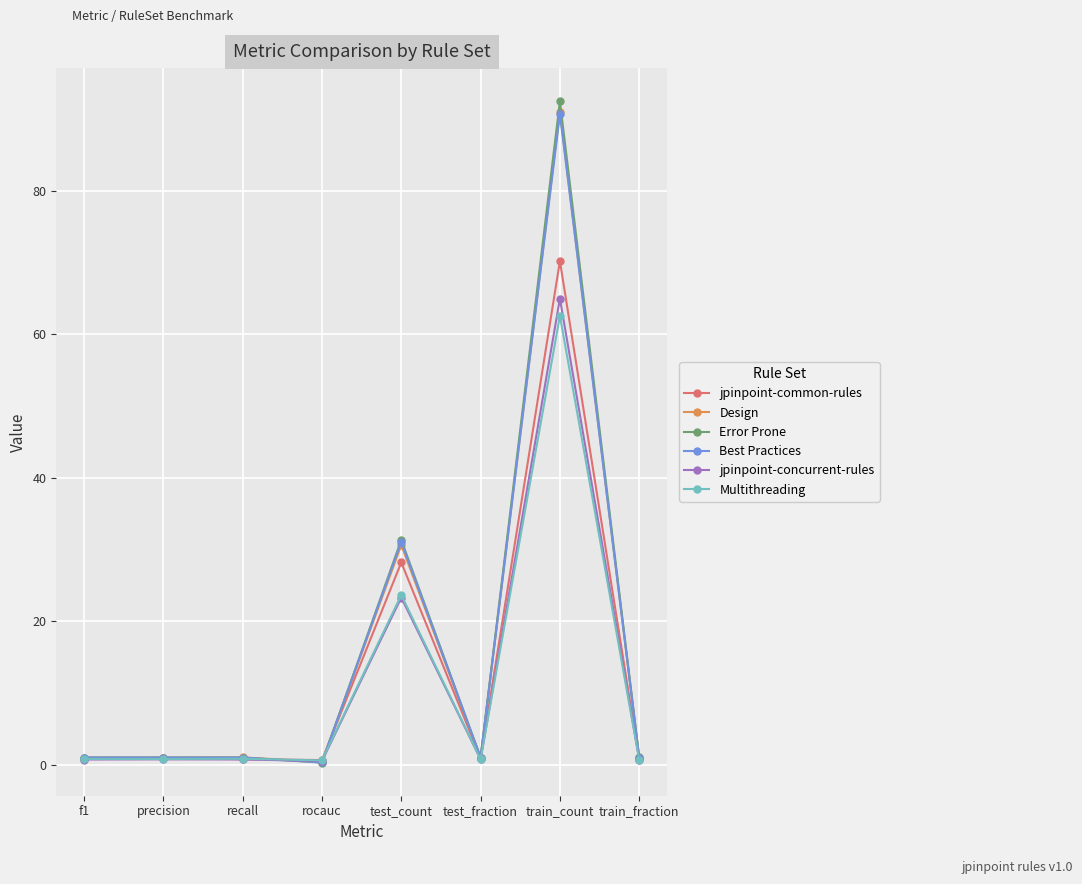

Which label corresponds to the largest value in the chart?

train_count